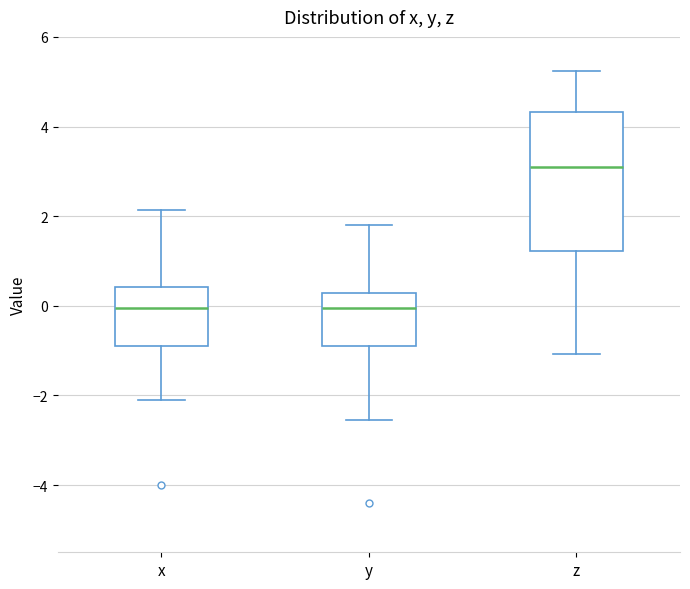

Reading left to right, transcribe this box plot: for each box, give where its median line is, the range the box spans, and where its two whiskers end, as read against the y-axis. The values are not printed on the chart, so give them approximately, as read against the axis.

x: median 0.0, box -0.8 to 0.4, whiskers -2.2 to 2.2
y: median 0.0, box -0.8 to 0.2, whiskers -2.6 to 1.8
z: median 3.0, box 1.2 to 4.4, whiskers -1.0 to 5.2